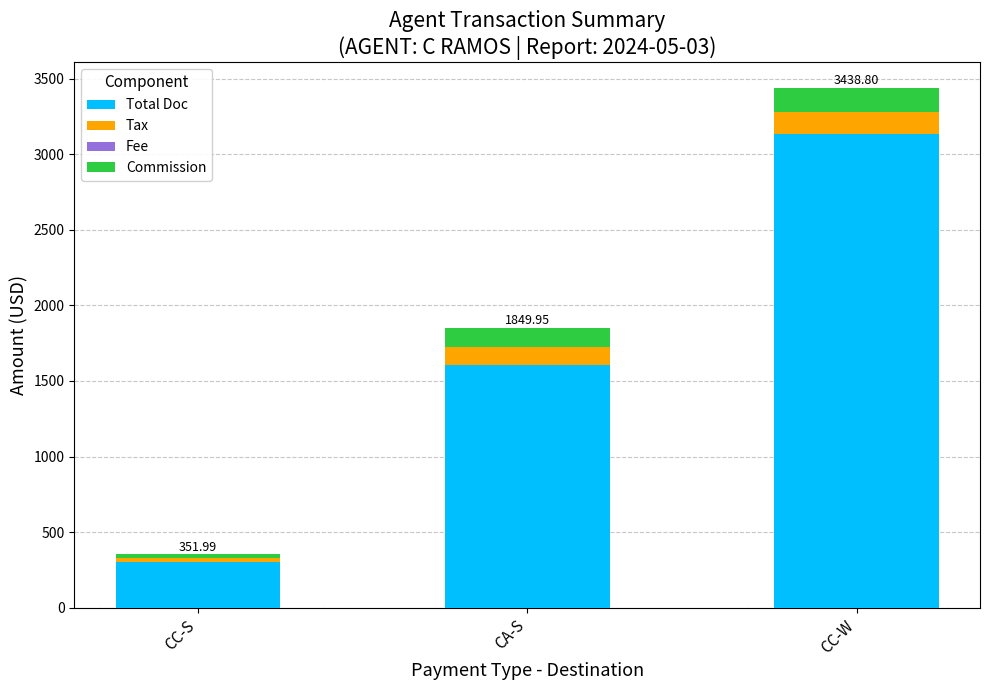

How many bars are there in total?

3